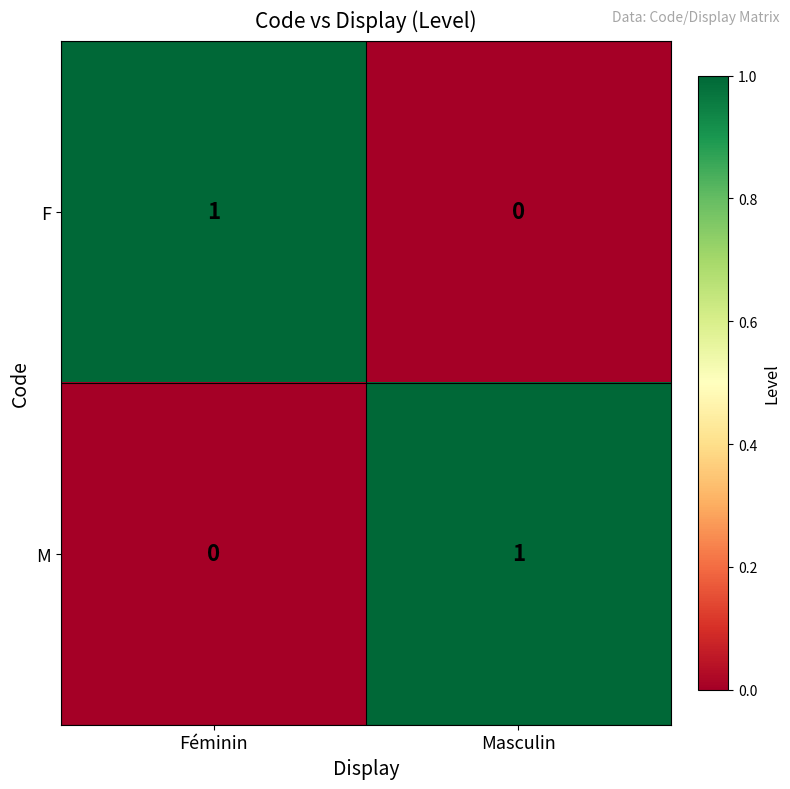

What is the greatest value displayed?

1